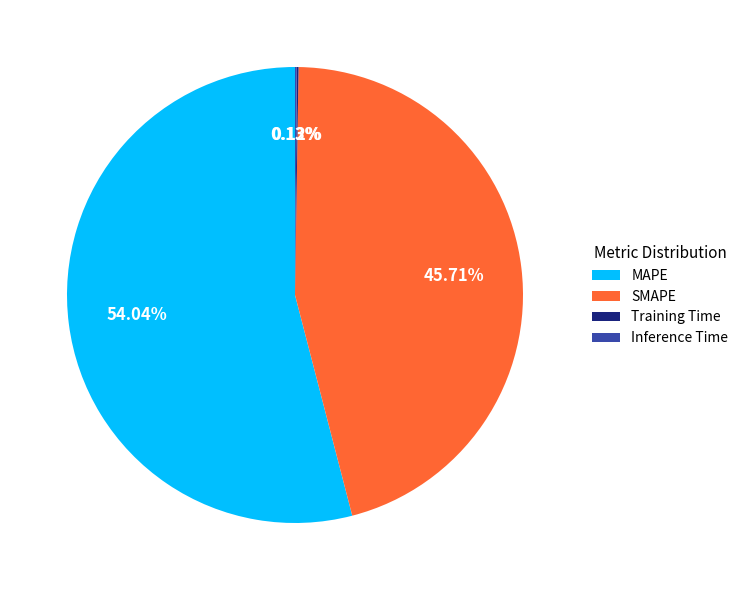

The SMAPE slice represents 35% of the pie. True or false?

False